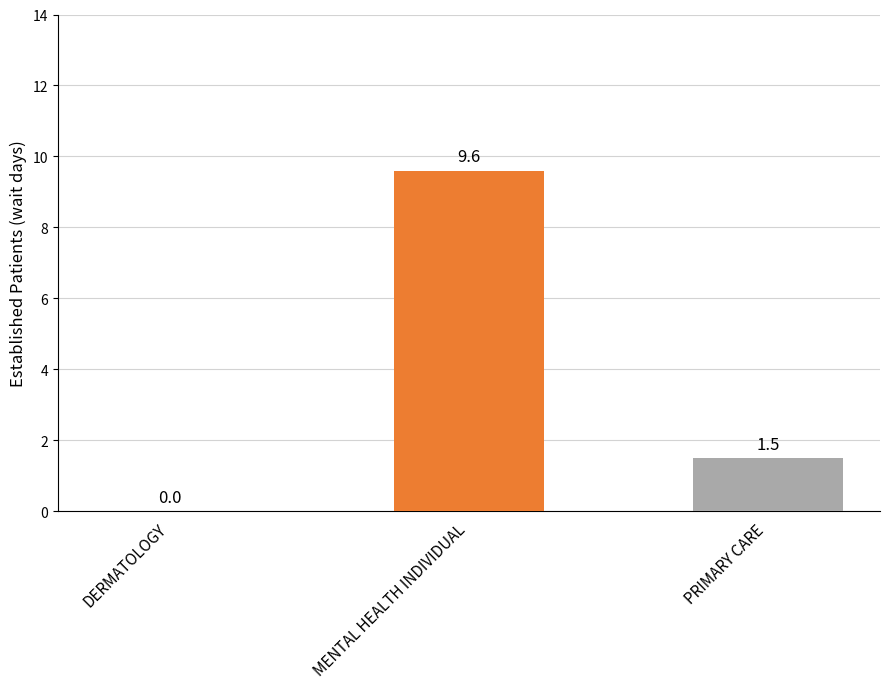

What is the sum of the values at DERMATOLOGY and MENTAL HEALTH INDIVIDUAL?

9.6